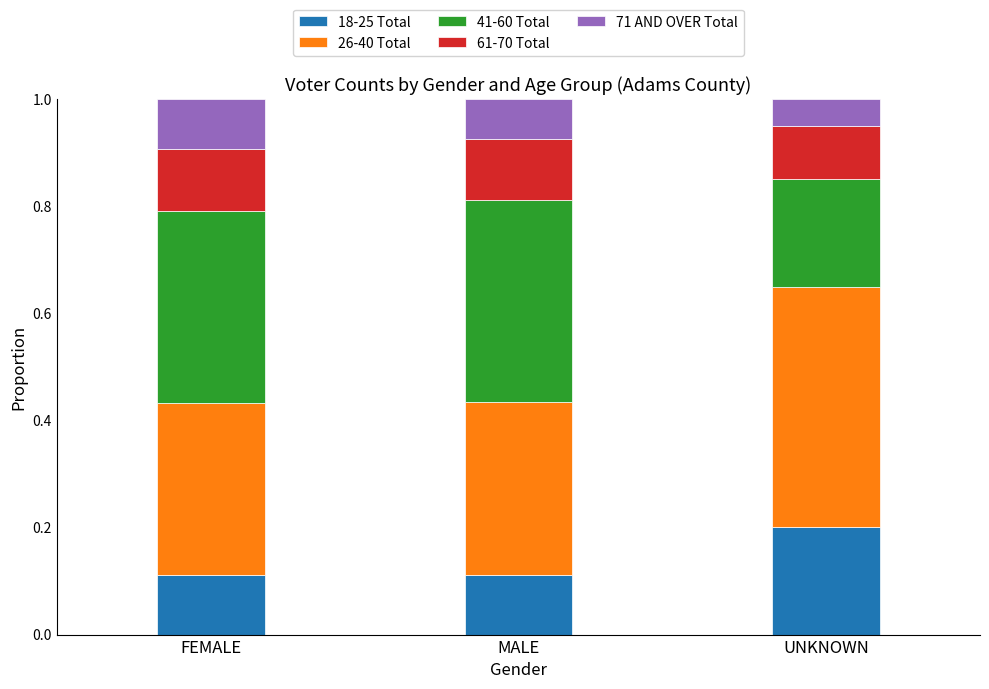

The value of 18-25 Total at MALE is 0.1. True or false?

True